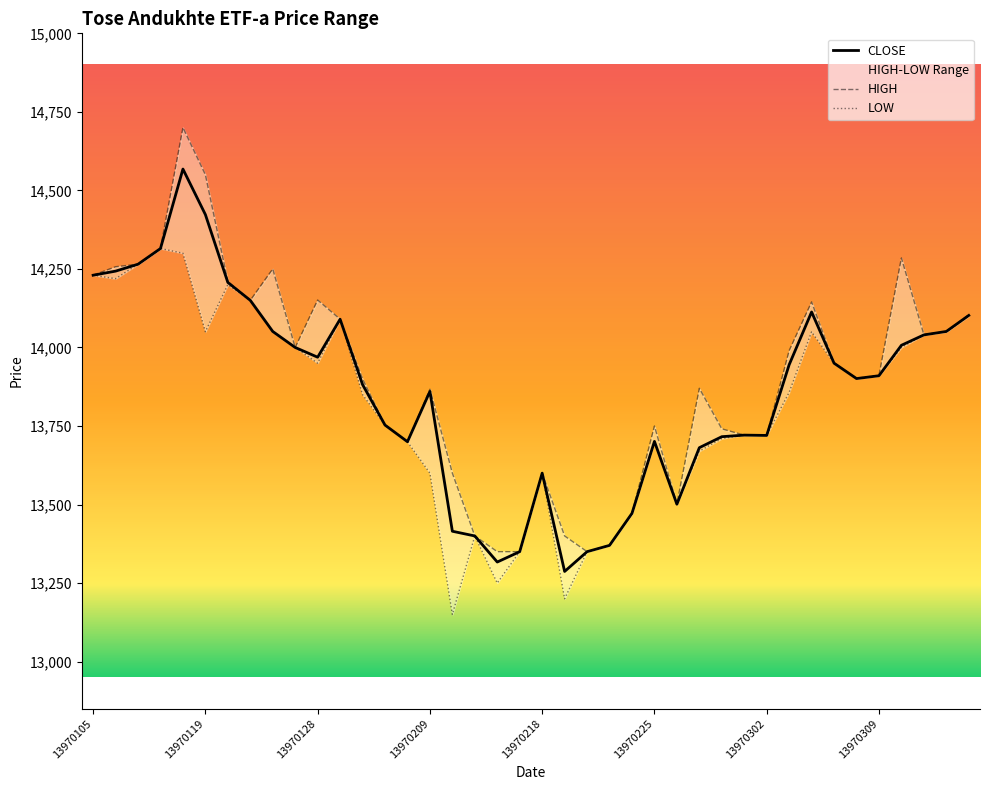

What is the minimum value for HIGH?

13350